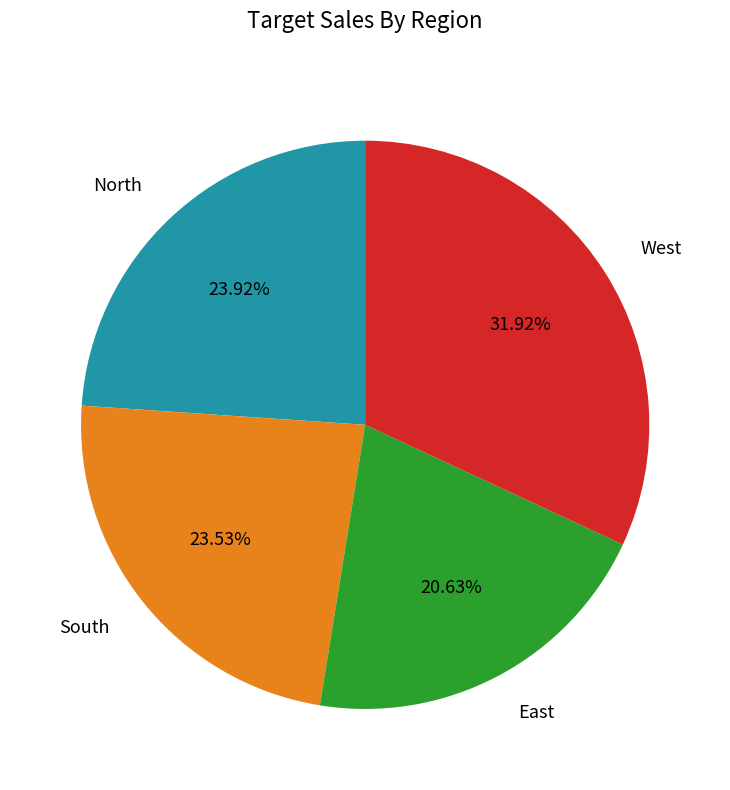

What is the ratio of the value at North to the value at East?

1.2